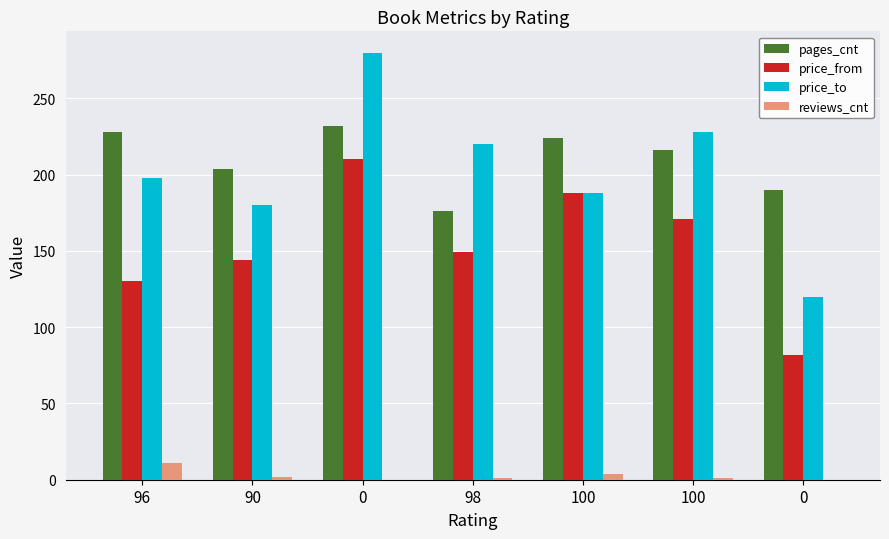

How many groups of bars are there?

7